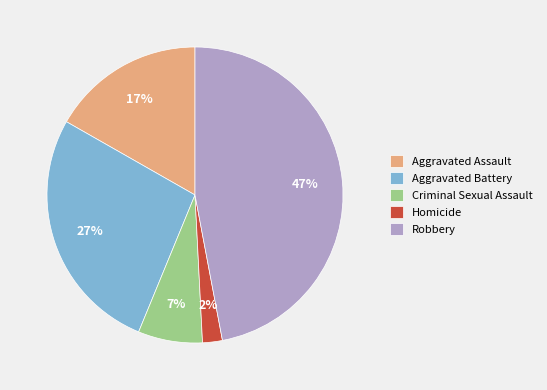

Which category has the biggest portion of the pie?

Robbery